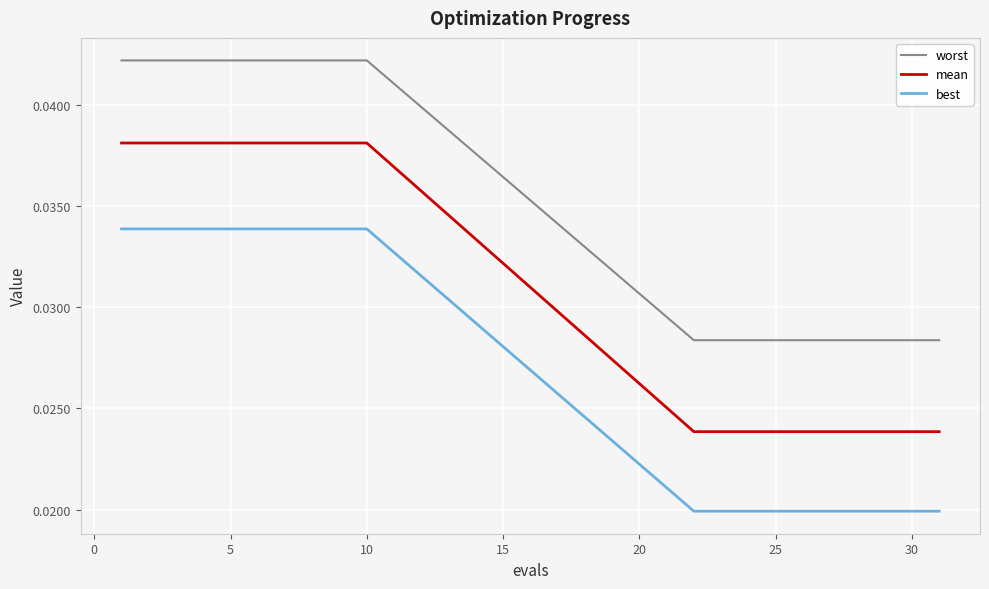

Which series has the widest spread of values?

mean